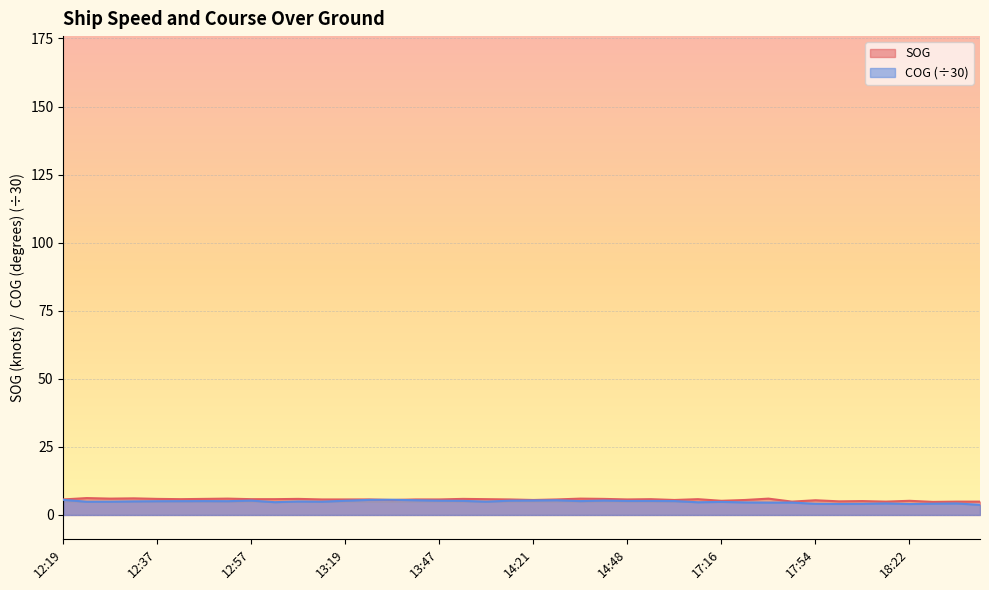

What is the difference between the highest and lowest values at 14:48?

0.6